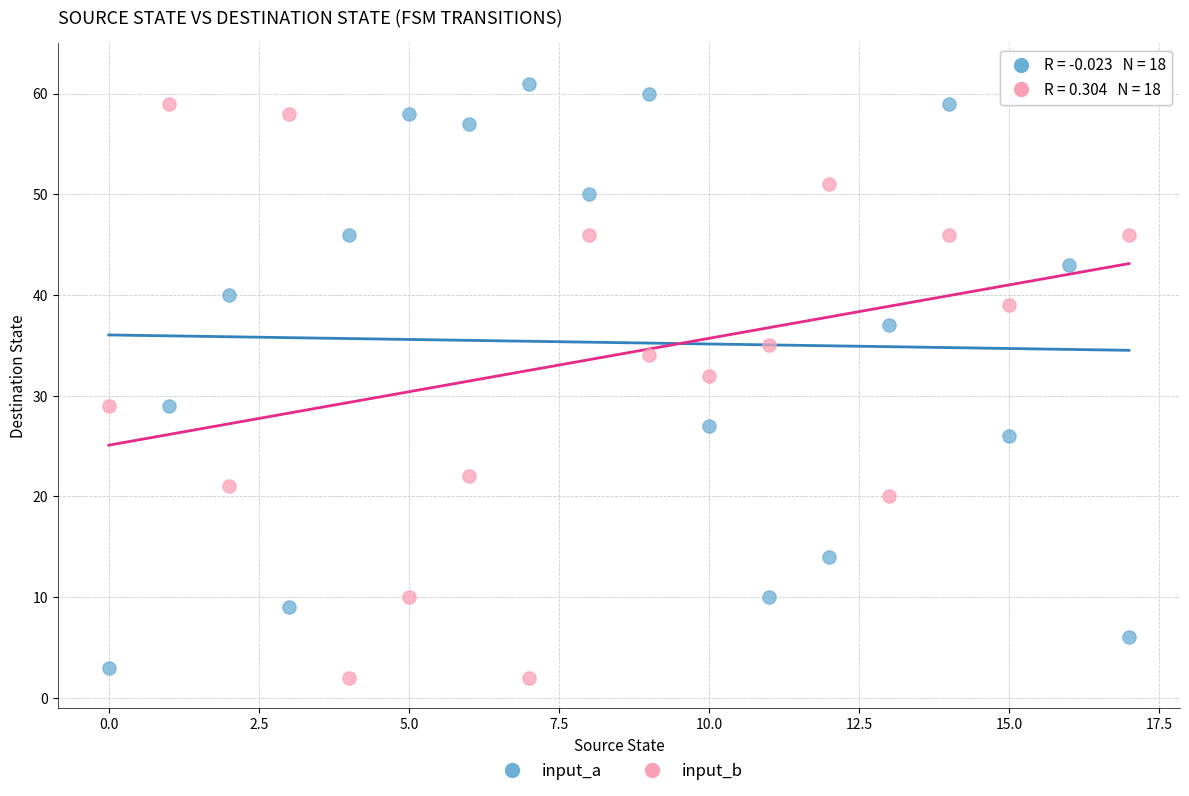

Across all data points, what is the range of Y values (max minus min)?

60